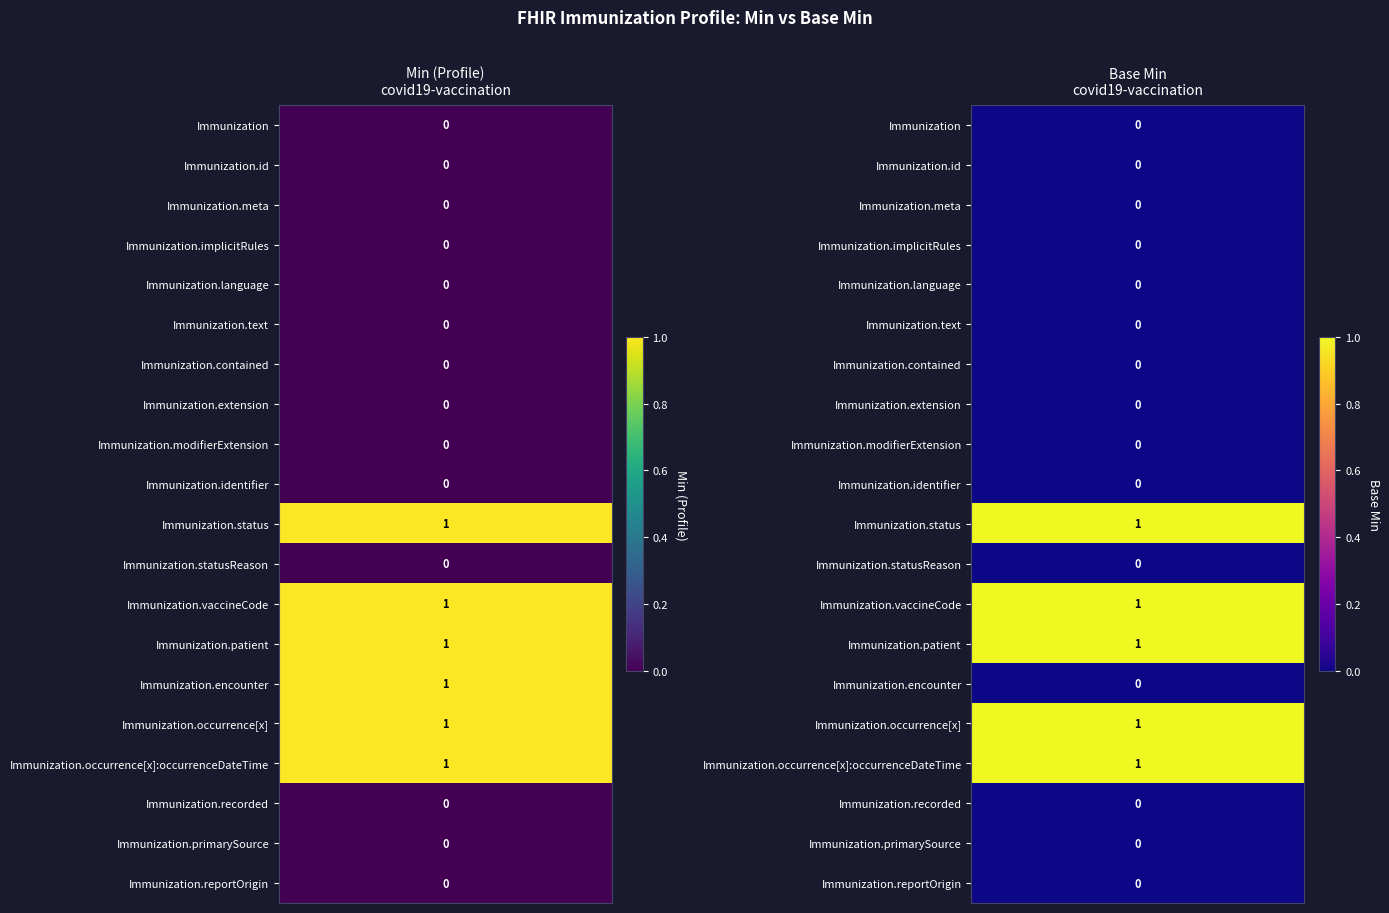

List the labels in order of value, smallest first.

Immunization, Immunization.id, Immunization.meta, Immunization.implicitRules, Immunization.language, Immunization.text, Immunization.contained, Immunization.extension, Immunization.modifierExtension, Immunization.identifier, Immunization.statusReason, Immunization.recorded, Immunization.primarySource, Immunization.reportOrigin, Immunization.status, Immunization.vaccineCode, Immunization.patient, Immunization.encounter, Immunization.occurrence[x], Immunization.occurrence[x]:occurrenceDateTime